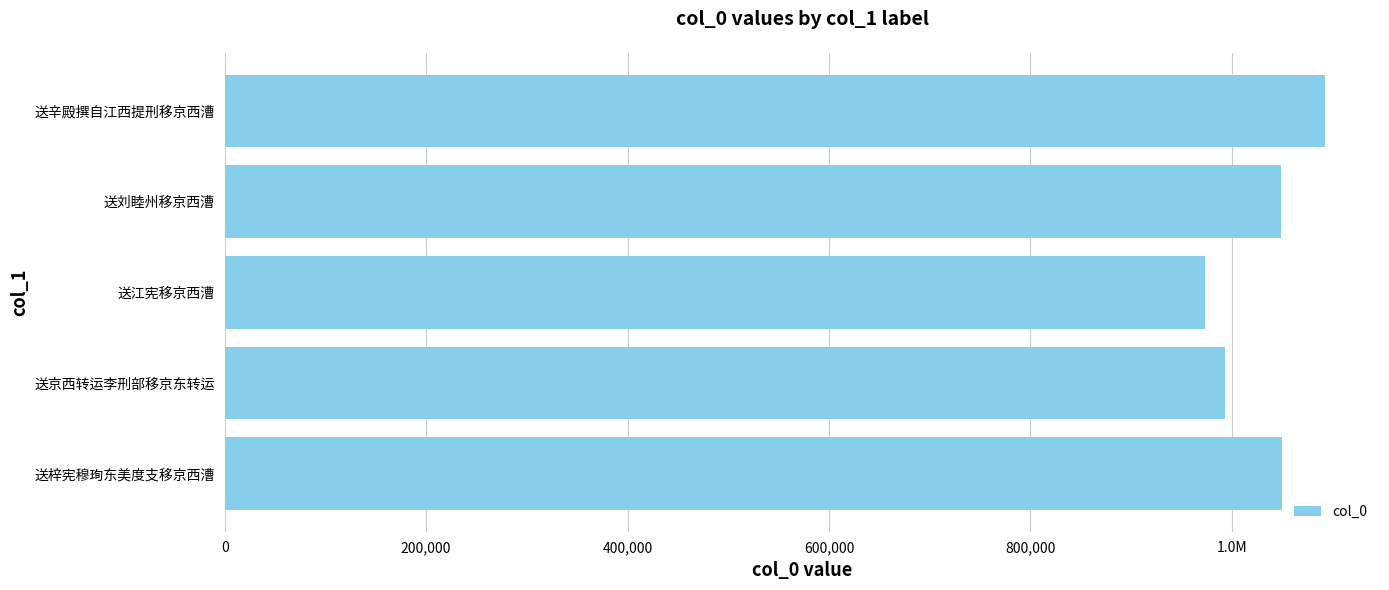

True or false: the data shows 570608 at 200,000.

False